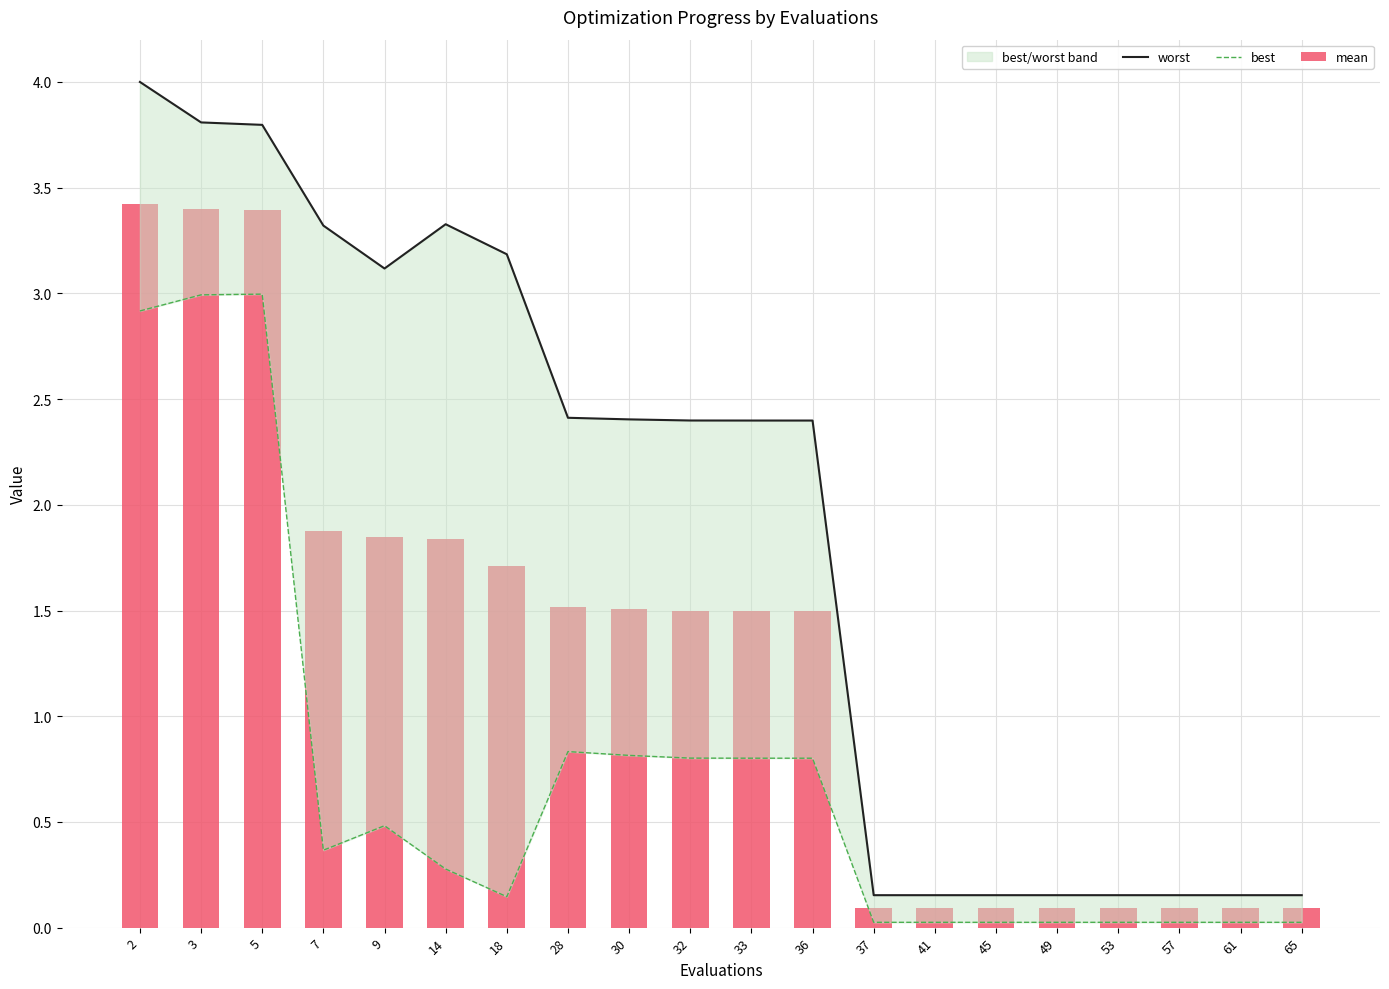

List the series in order of their peak value, highest first.

worst, mean, best